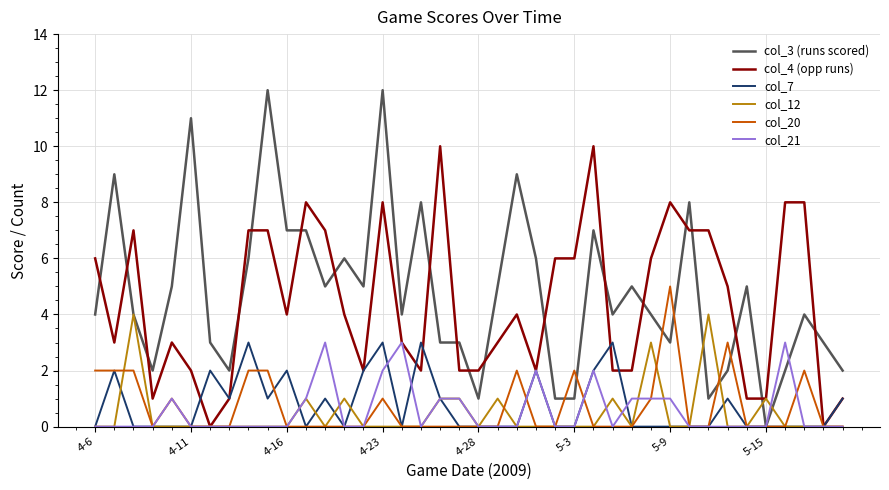

Which series has the widest spread of values?

col_3 (runs scored)